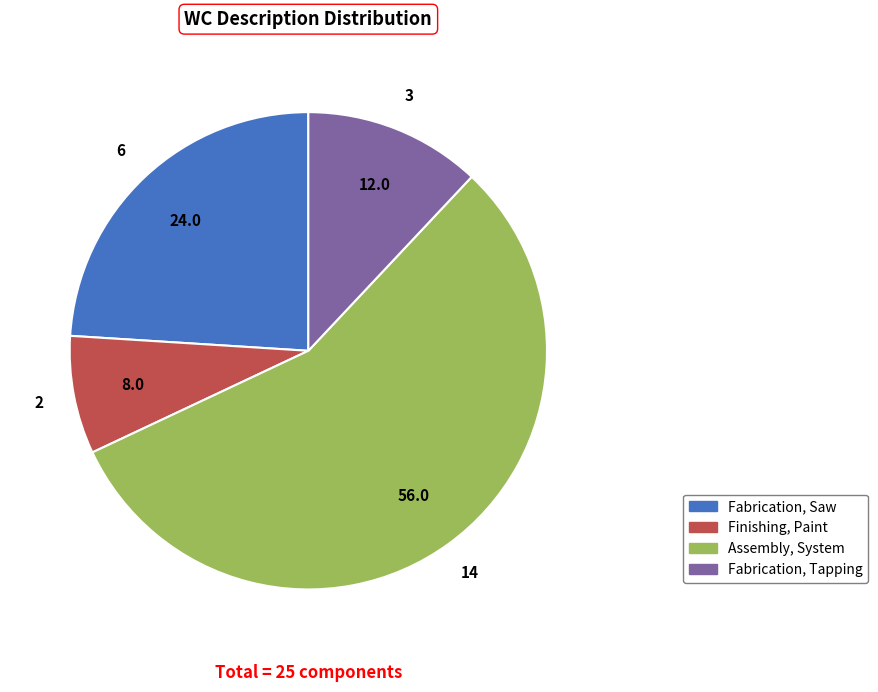

Which slice is the smallest?

Finishing, Paint